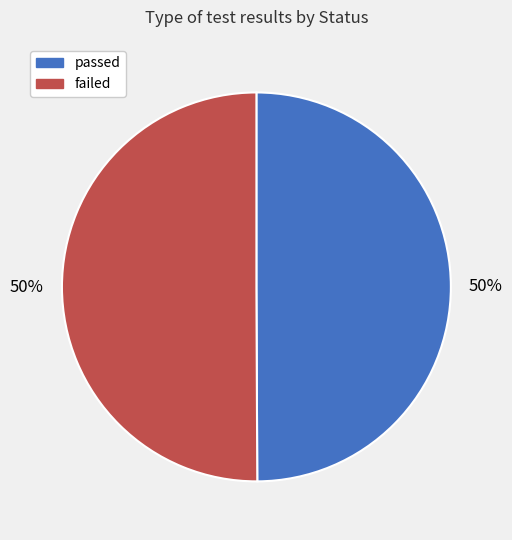

How many slices are in this pie chart?

2